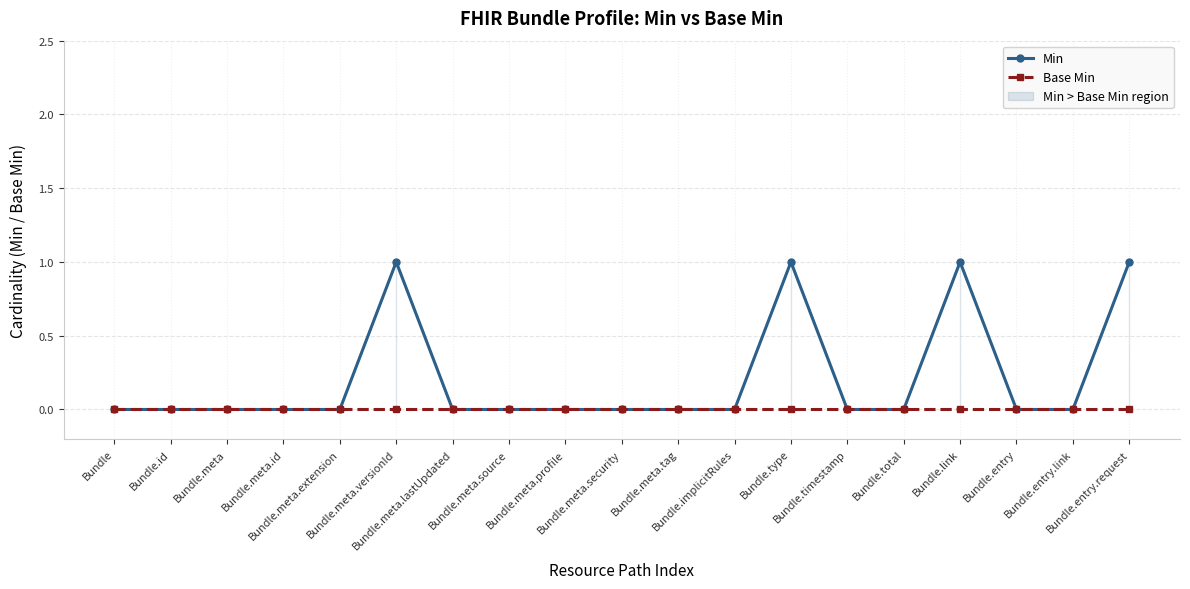

How many series are shown in this chart?

2